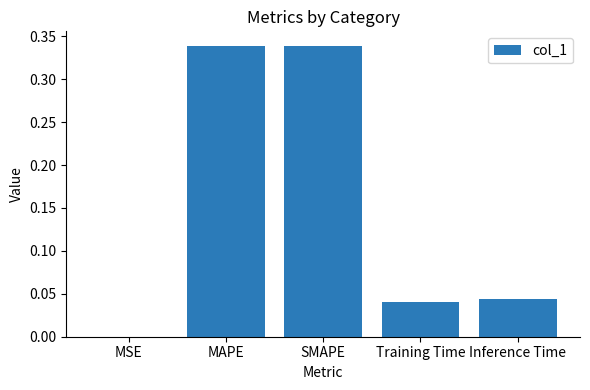

What is the sum of all values?

0.8